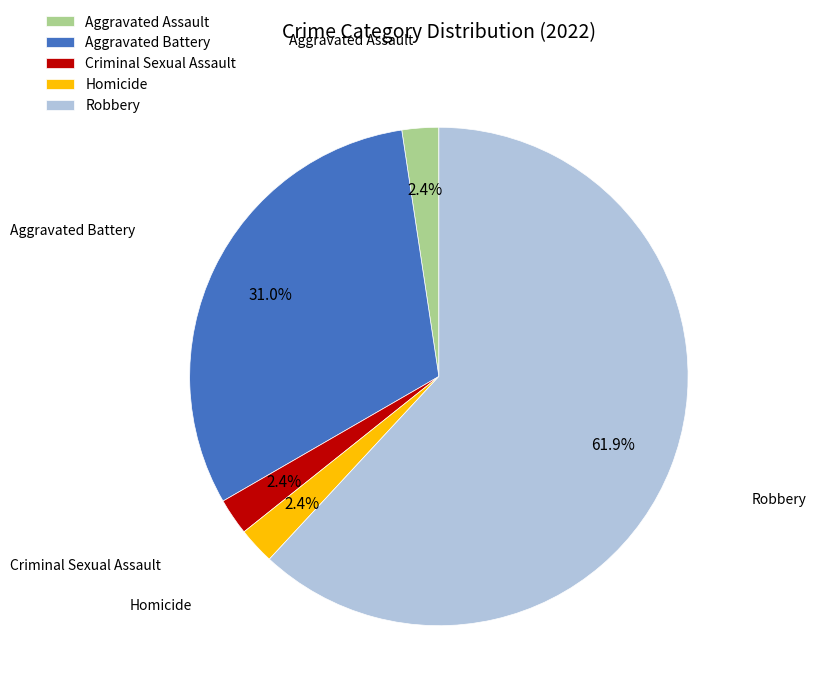

What percentage is the Homicide slice, to the nearest percent?

2%